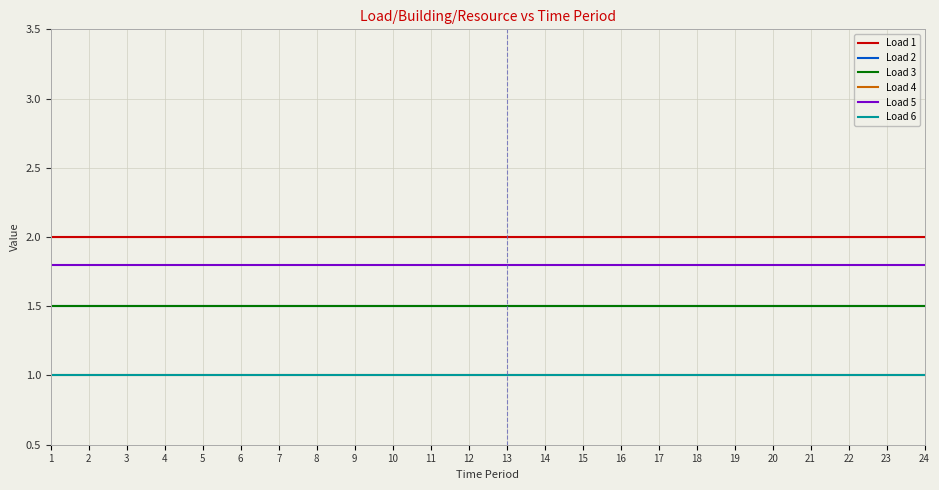

Does the chart have visible grid lines?

Yes